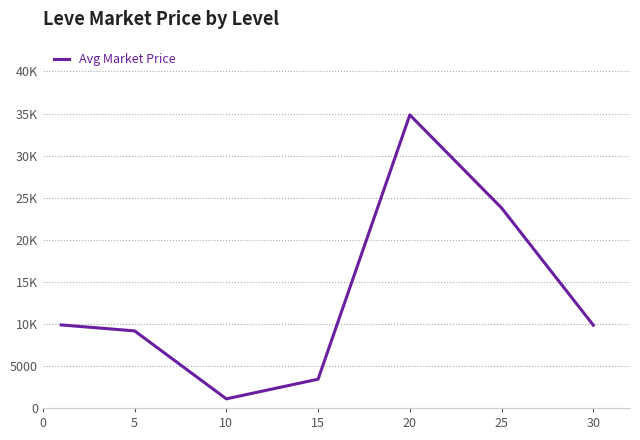

Is this an area chart (filled region under the line)?

No